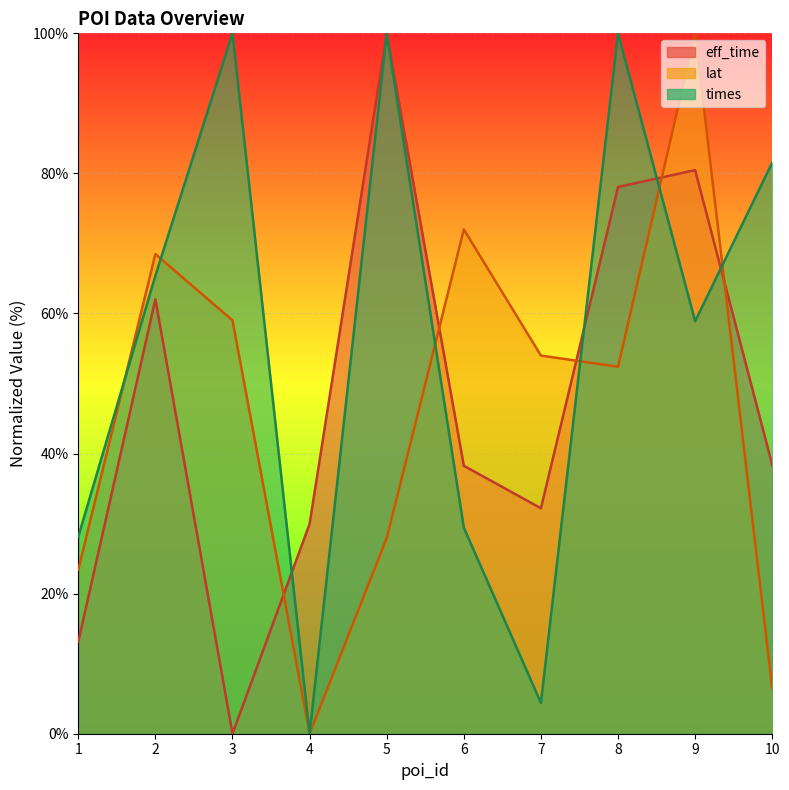

What is the sum of all times values?

567.8